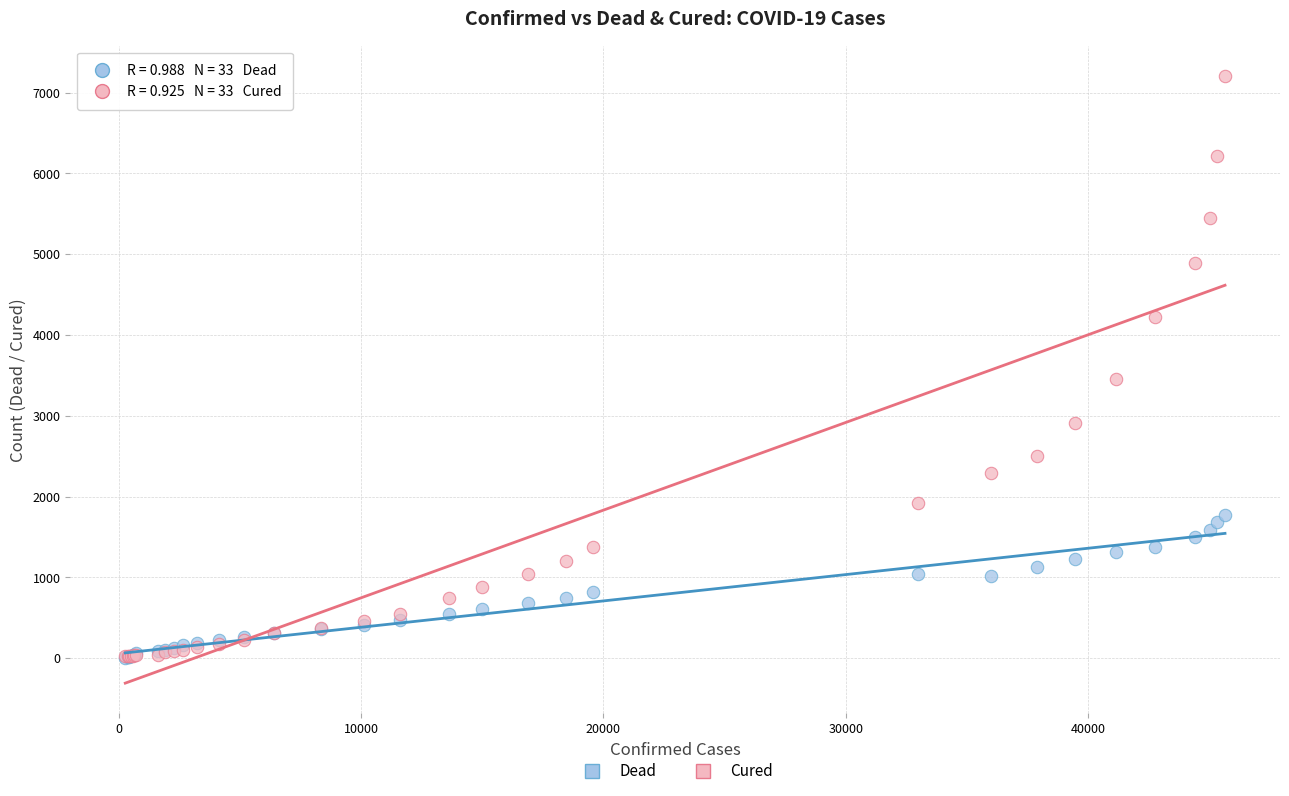

Across all series, what Y value is closest to 3606?

3458